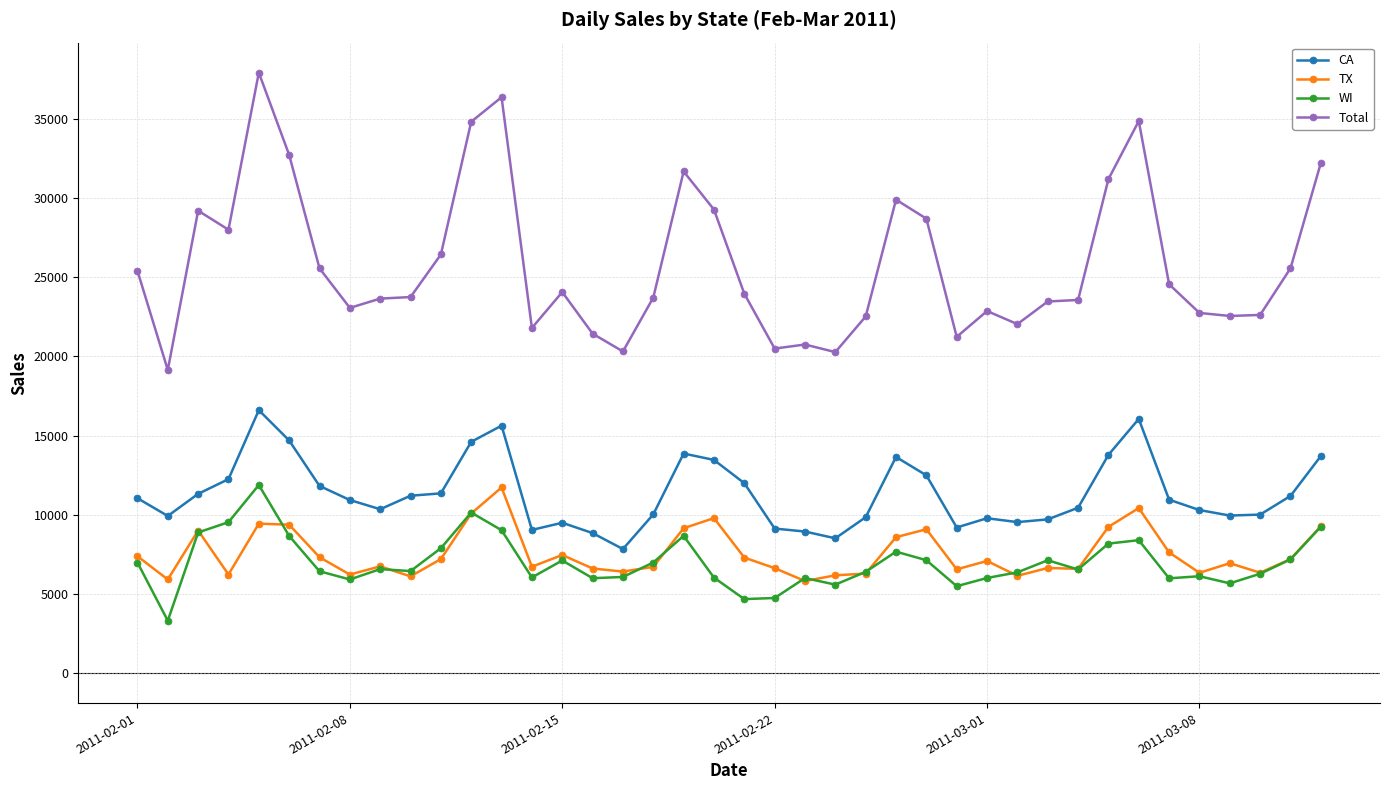

True or false: WI has more than 2 interior local peaks.

True